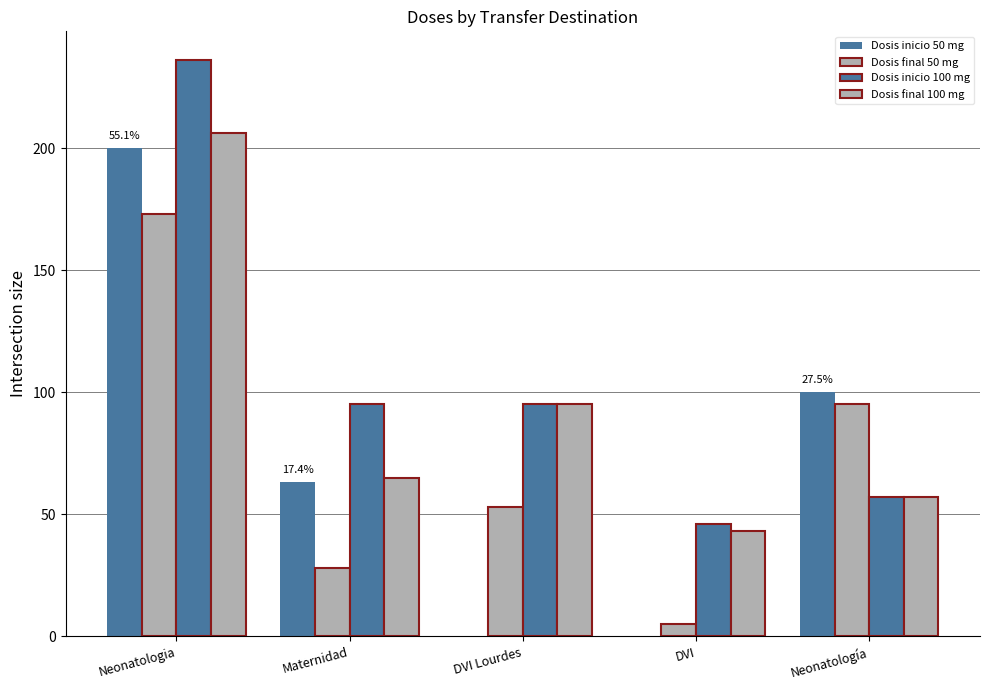

Is it true that Dosis inicio 100 mg equals 46 at DVI?

True